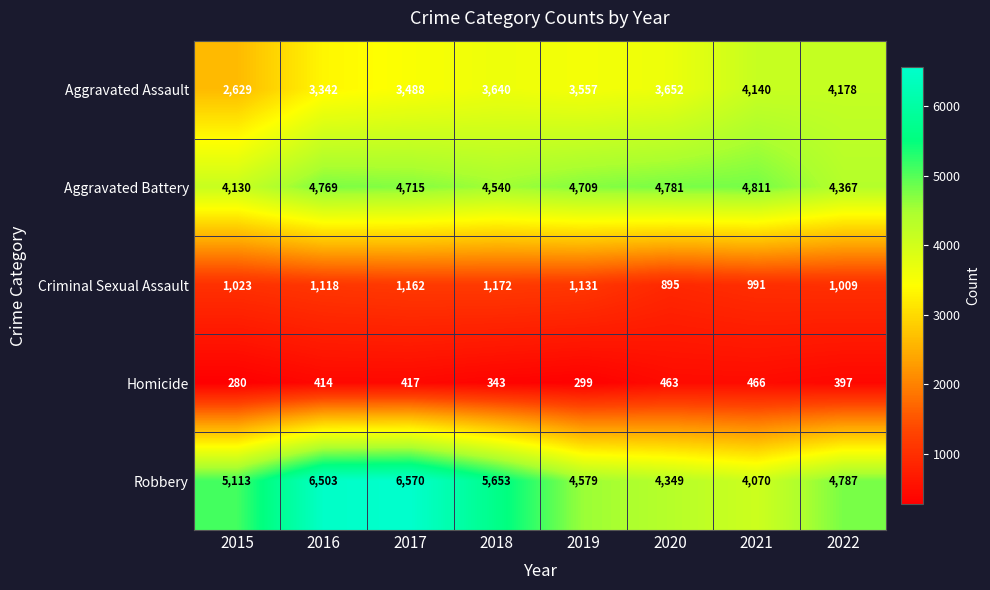

Rank the series at 2018 from highest to lowest value.

Robbery, Aggravated Battery, Aggravated Assault, Criminal Sexual Assault, Homicide